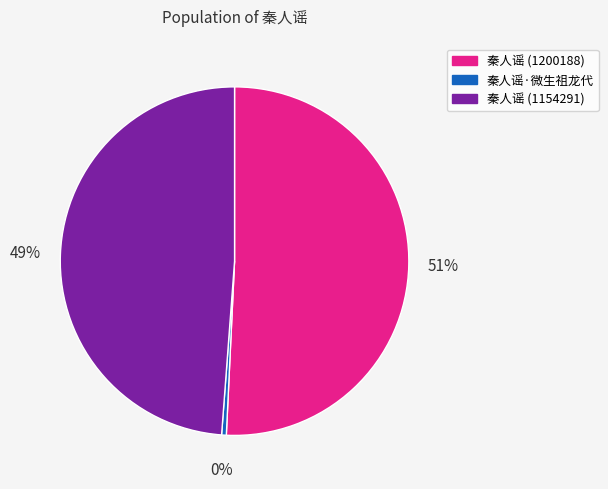

Is 秦人谣 (1200188) the majority of the pie?

Yes